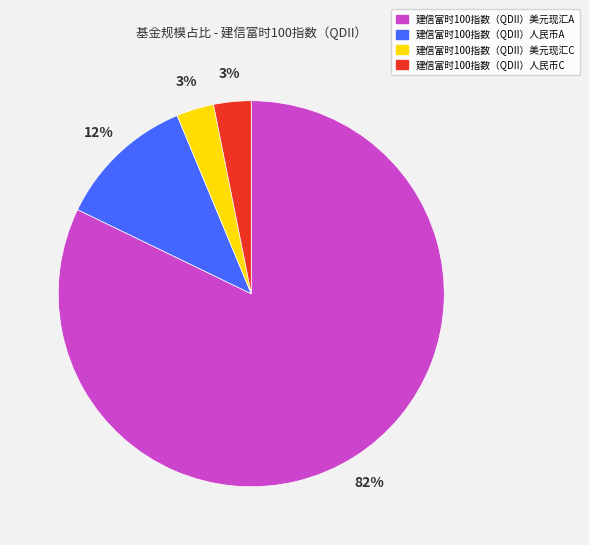

What percentage is the 建信富时100指数（QDII）人民币C slice, to the nearest percent?

3%